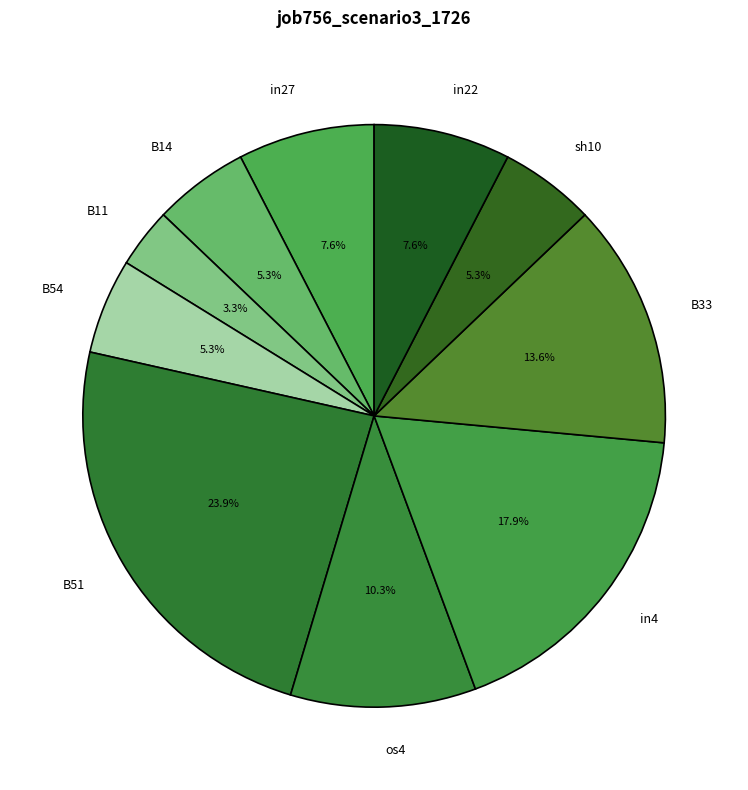

How many segments does this pie chart have?

10